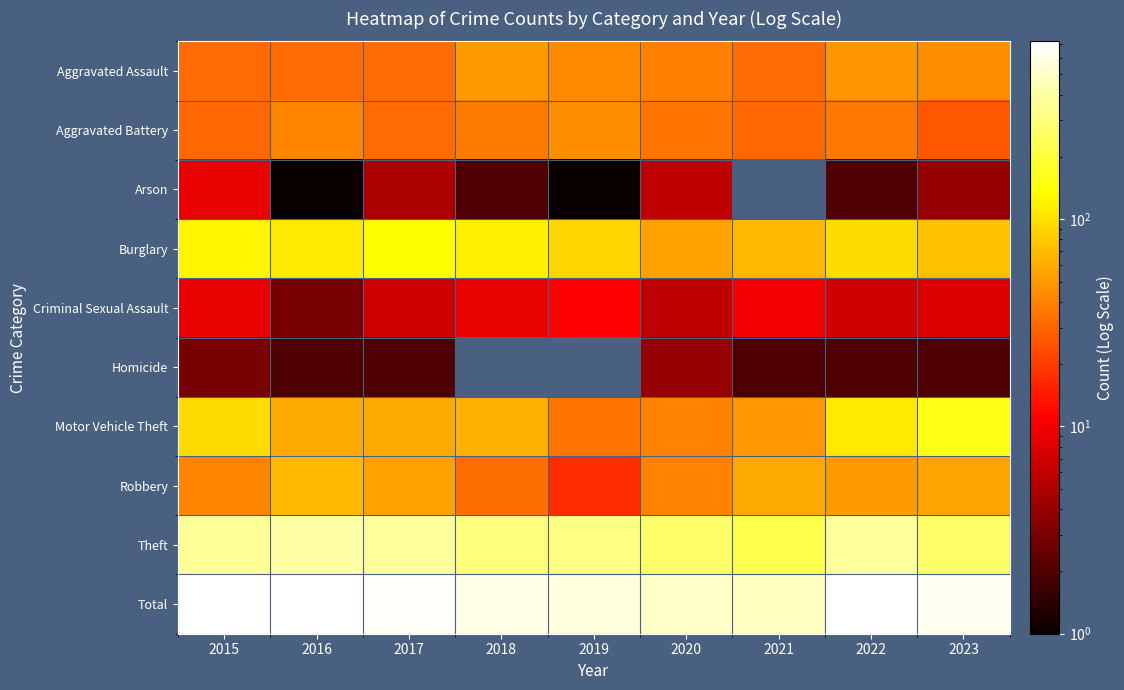

How many values in the Theft series exceed 325?

4